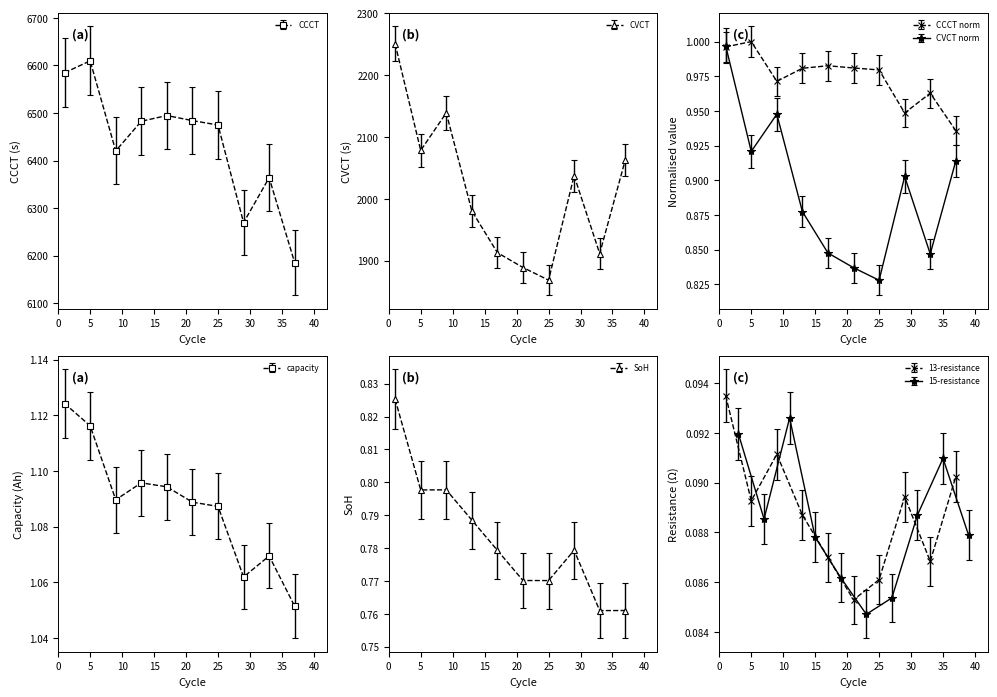

What is the minimum value for resistance?

0.1